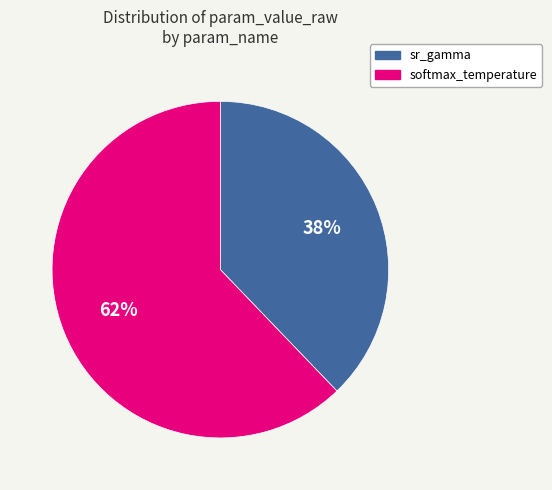

How many segments does this pie chart have?

2